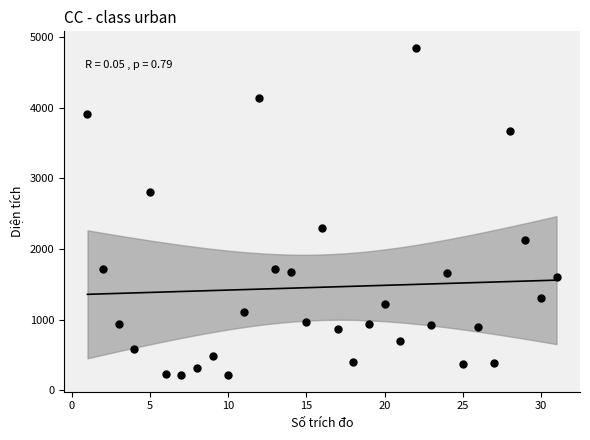

What is the range of Y values (max minus min)?

4634.8